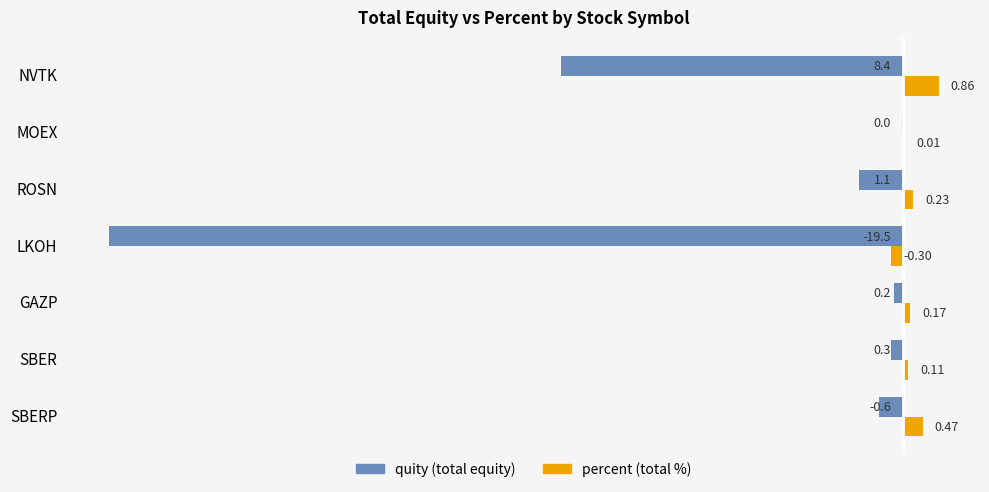

At which category is the sum across all series the highest?

MOEX